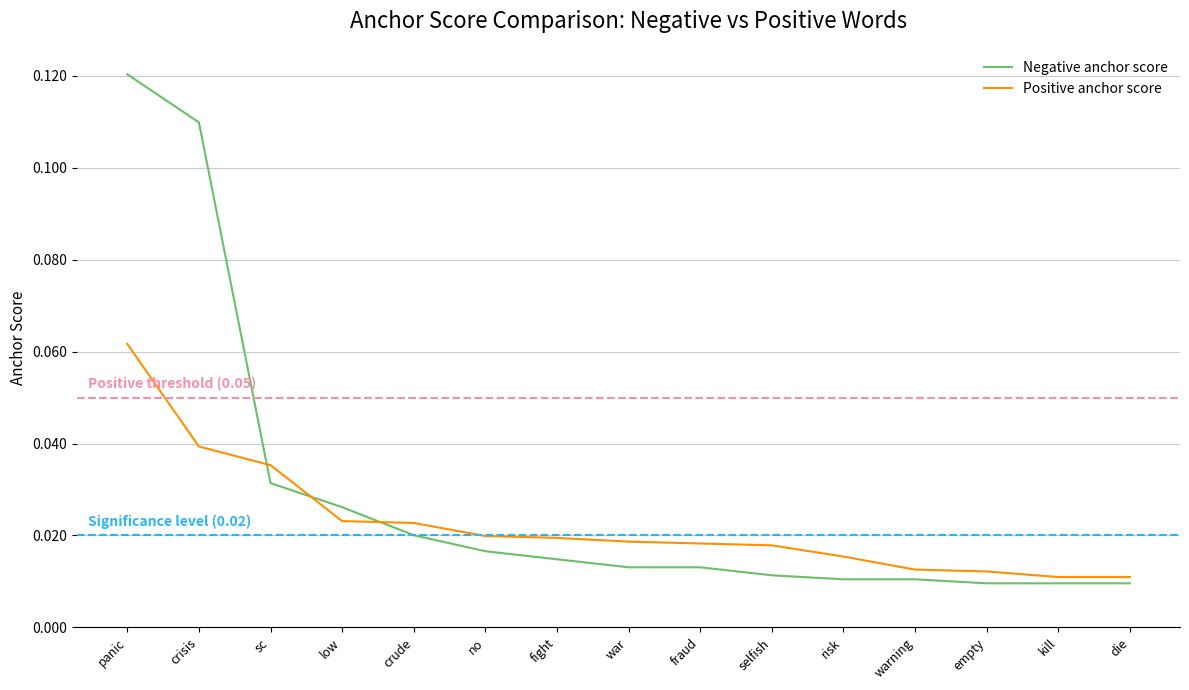

At which label does positive anchor score reach its minimum?

kill